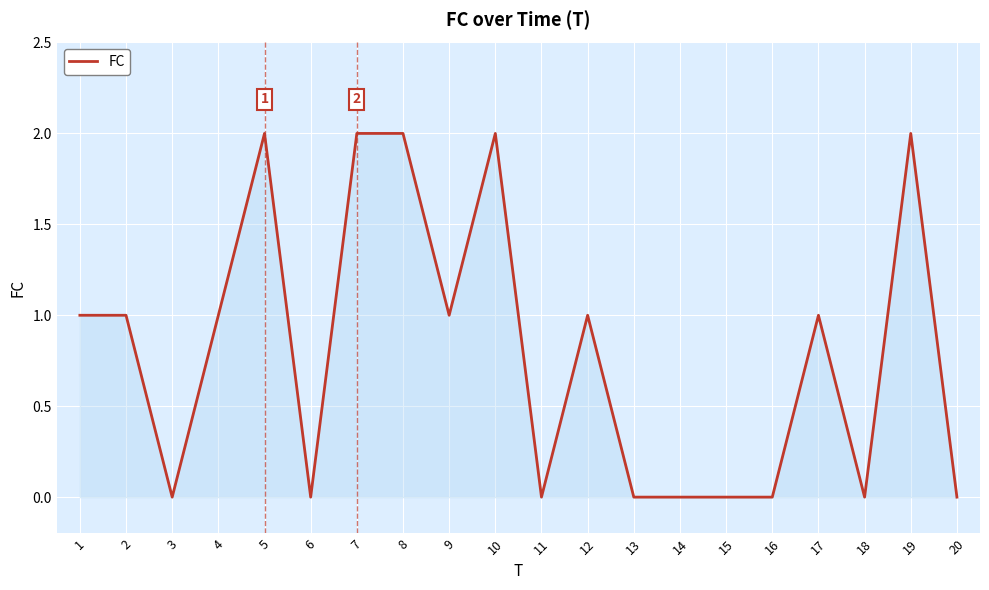

True or false: there are more than 2 points higher than both neighbors.

True